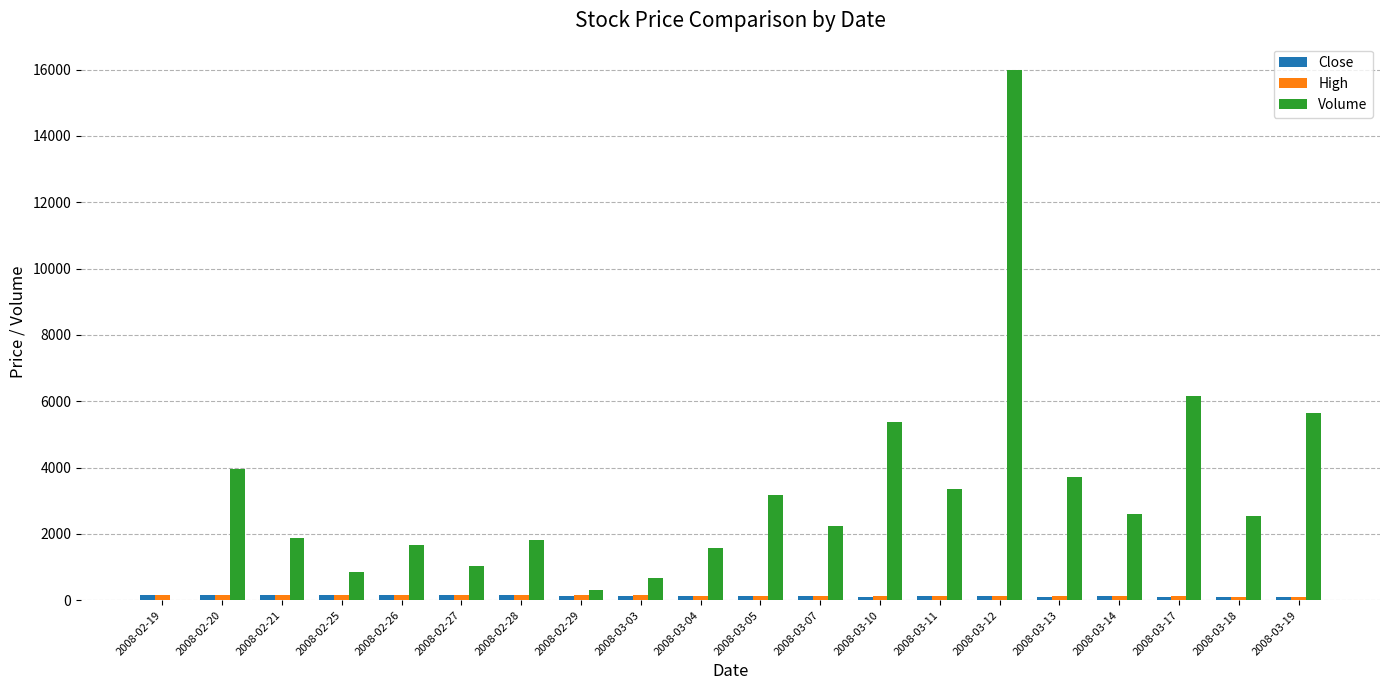

Which category has the highest value across all series?

2008-03-12